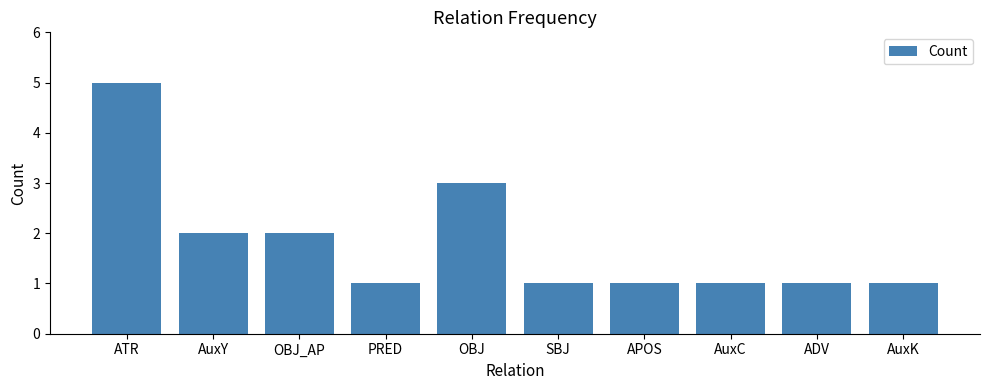

What is the ratio of the value at ADV to the value at AuxY?

0.5